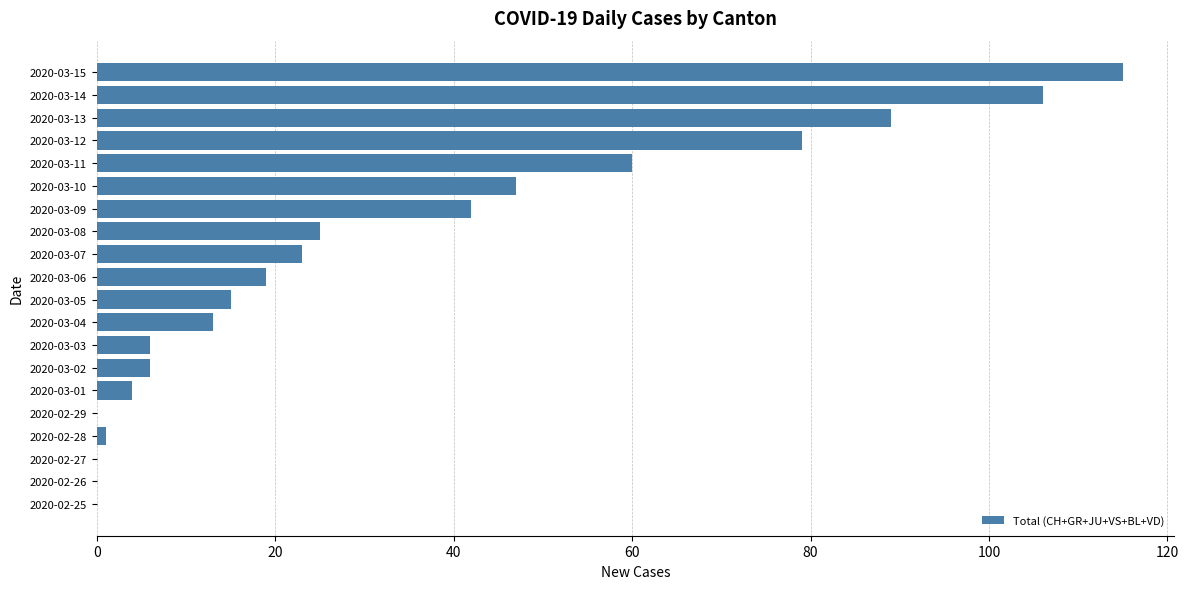

Reading bottom to top, what are all the values shown in this chart?

2020-02-25=0	2020-02-26=0	2020-02-27=0	2020-02-28=1	2020-02-29=0	2020-03-01=4	2020-03-02=6	2020-03-03=6	2020-03-04=13	2020-03-05=15	2020-03-06=19	2020-03-07=23	2020-03-08=25	2020-03-09=42	2020-03-10=47	2020-03-11=60	2020-03-12=79	2020-03-13=89	2020-03-14=106	2020-03-15=115